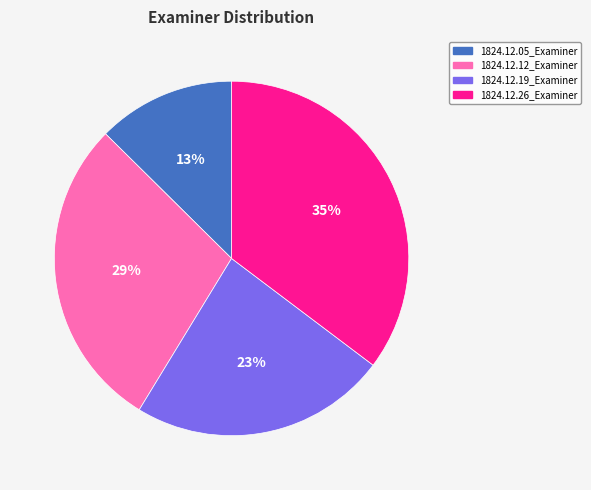

Do 1824.12.26_Examiner and 1824.12.19_Examiner together represent more than half of the pie?

Yes